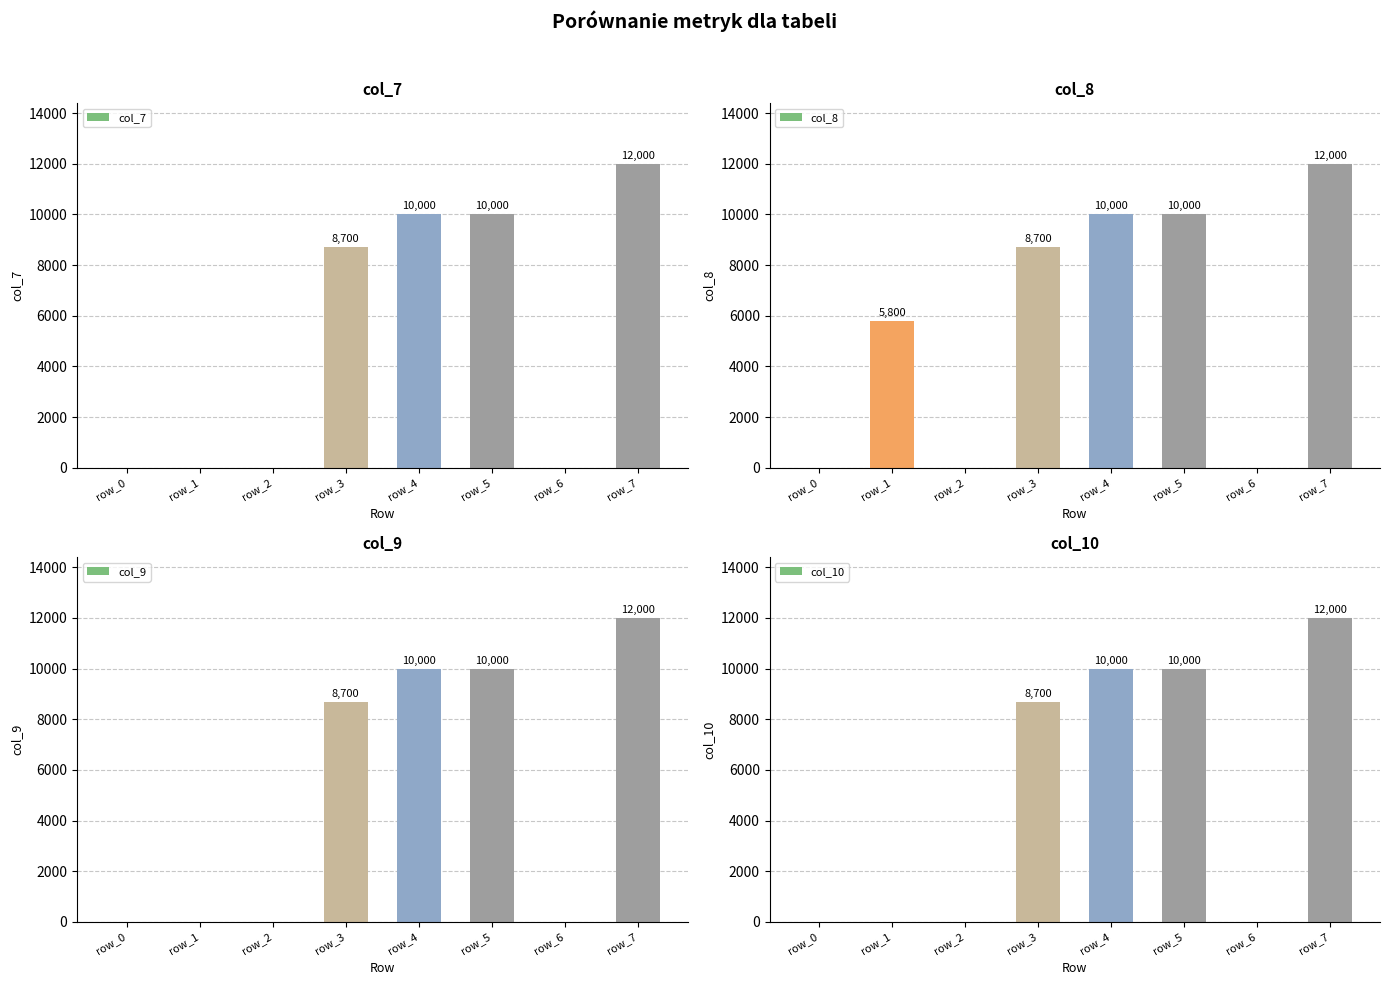

Reading right to left, what are all the values shown in this chart?

col_7: row_7=12000	row_6=0	row_5=10000	row_4=10000	row_3=8700	row_2=0	row_1=0	row_0=0
col_8: row_7=12000	row_6=0	row_5=10000	row_4=10000	row_3=8700	row_2=0	row_1=5800	row_0=0
col_9: row_7=12000	row_6=0	row_5=10000	row_4=10000	row_3=8700	row_2=0	row_1=0	row_0=0
col_10: row_7=12000	row_6=0	row_5=10000	row_4=10000	row_3=8700	row_2=0	row_1=0	row_0=0